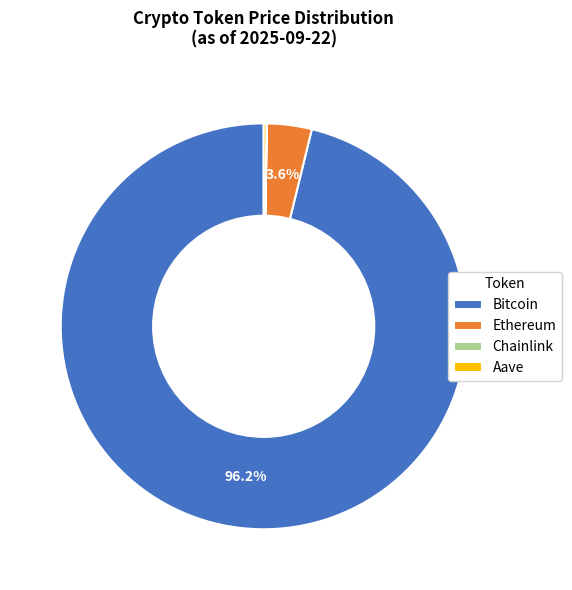

Which slice is the largest?

Bitcoin